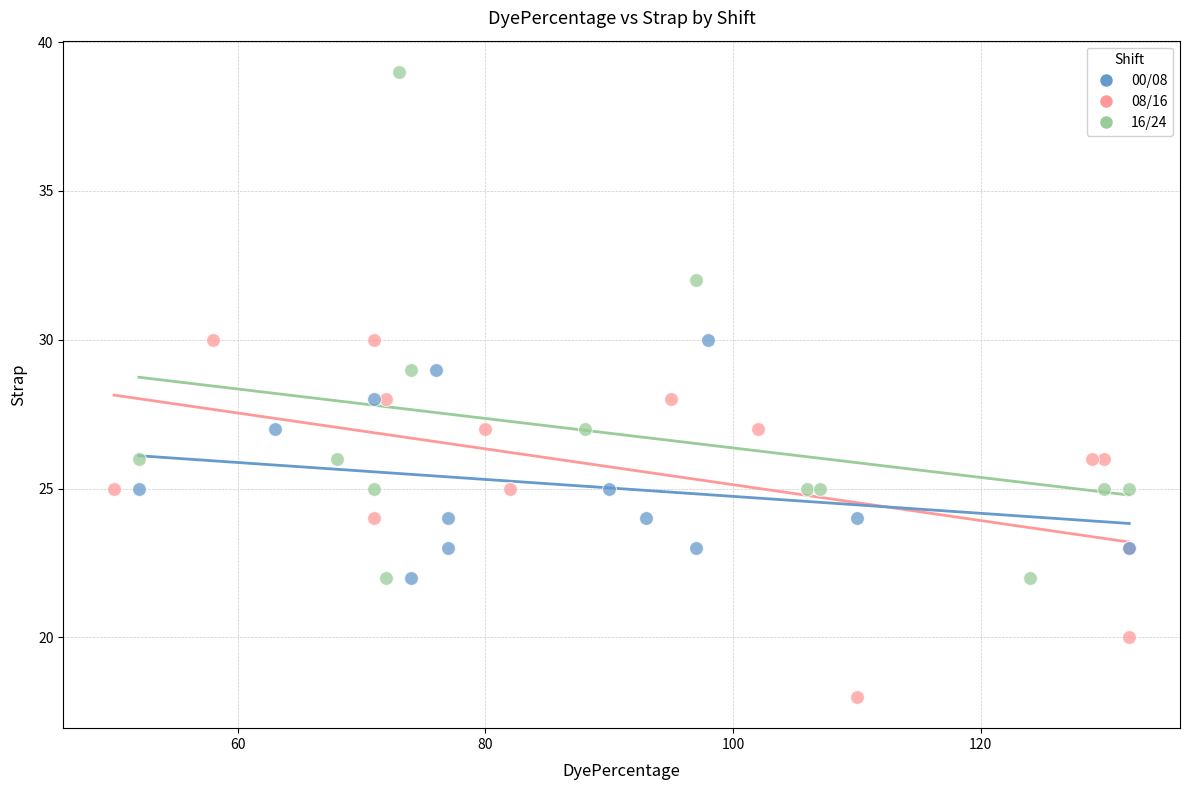

Which series reaches the maximum Y coordinate?

16/24